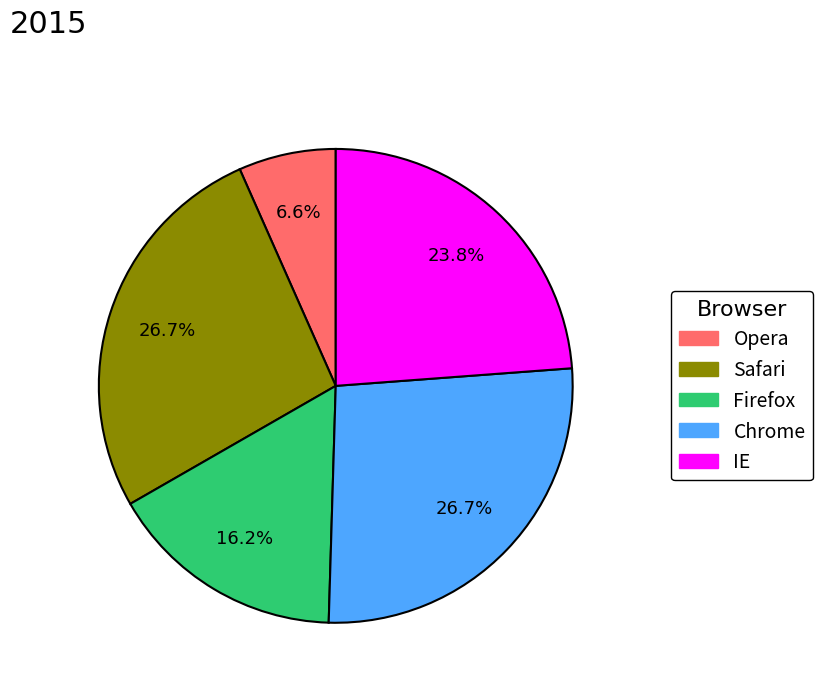

Is there a majority slice in this chart?

No